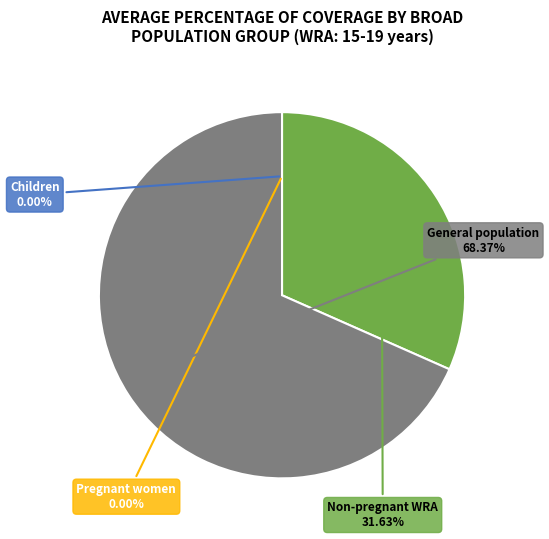

Does any single category account for the majority?

Yes